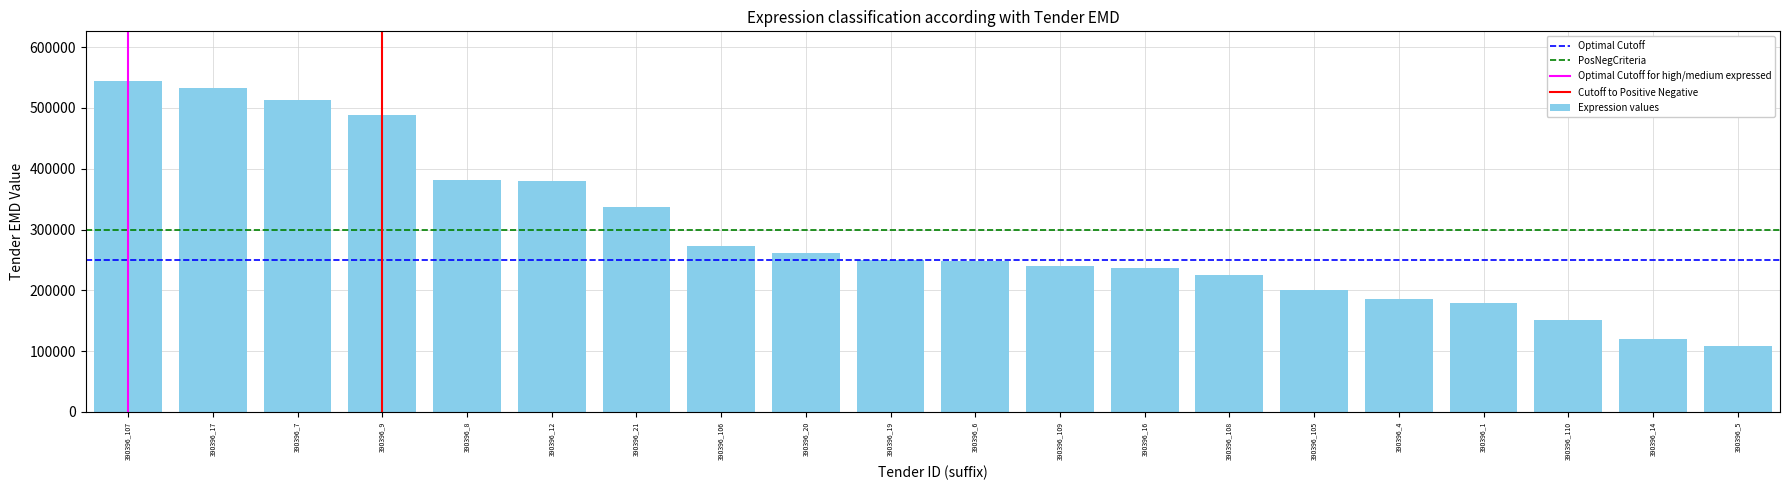

Where does the data first go above 249876?

390396_107